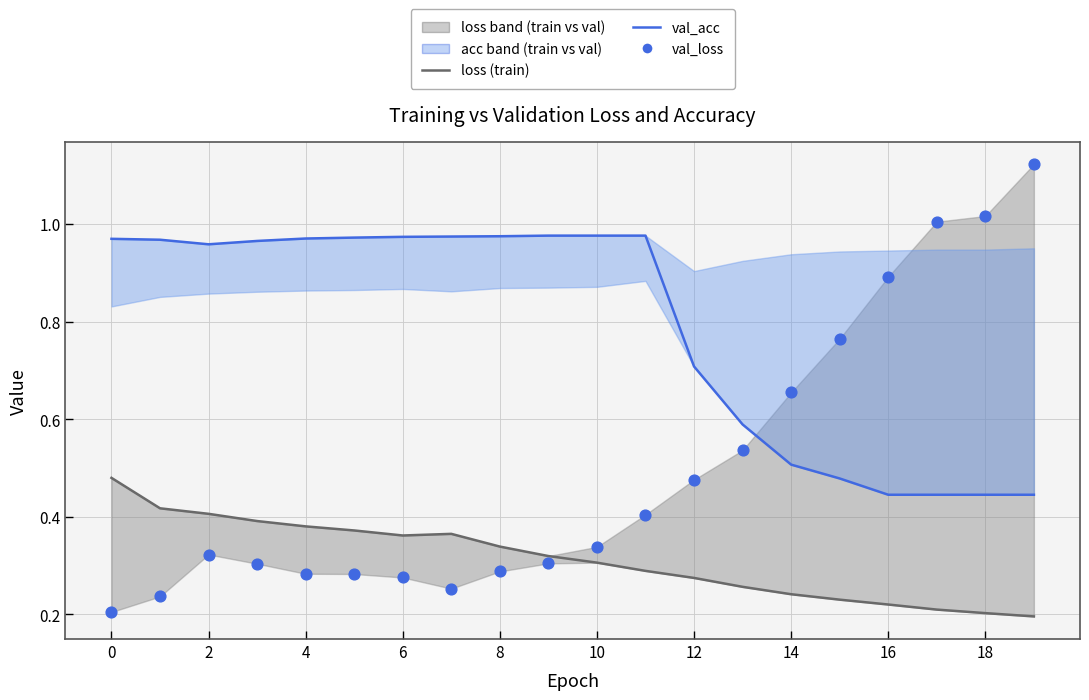

What is the total value across all series at 10?

1.6